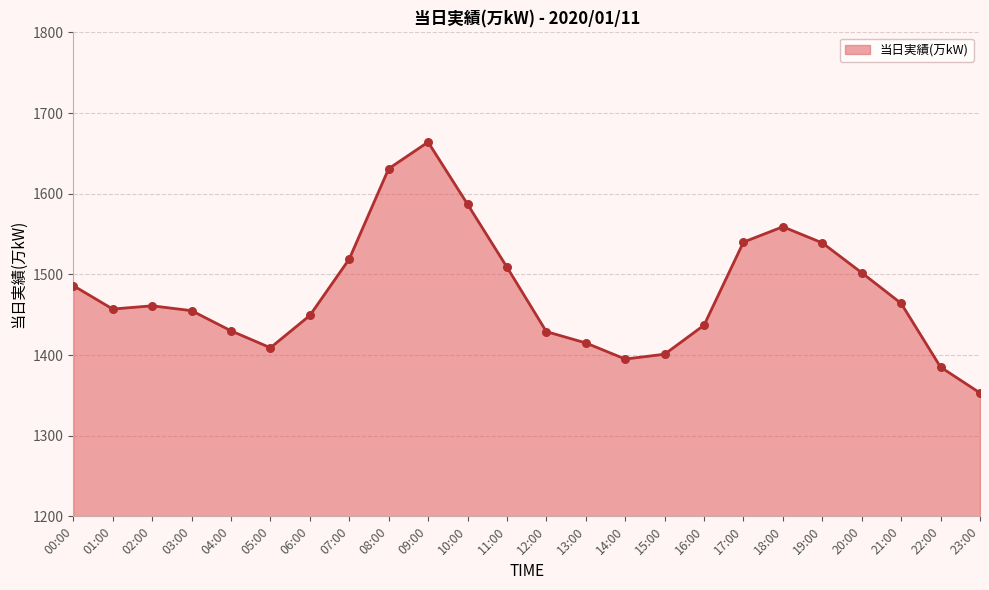

What is the change in value from 09:00 to 11:00?

-155